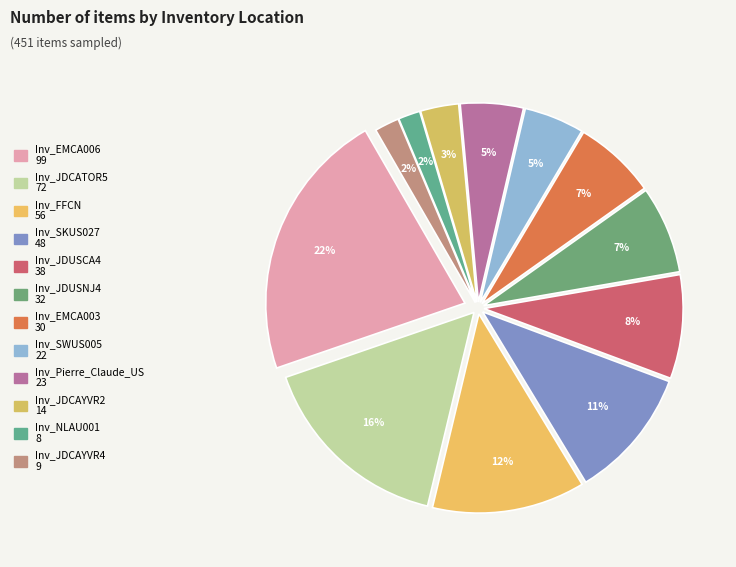

True or false: Inv_JDCATOR5 accounts for 8% of the total.

False